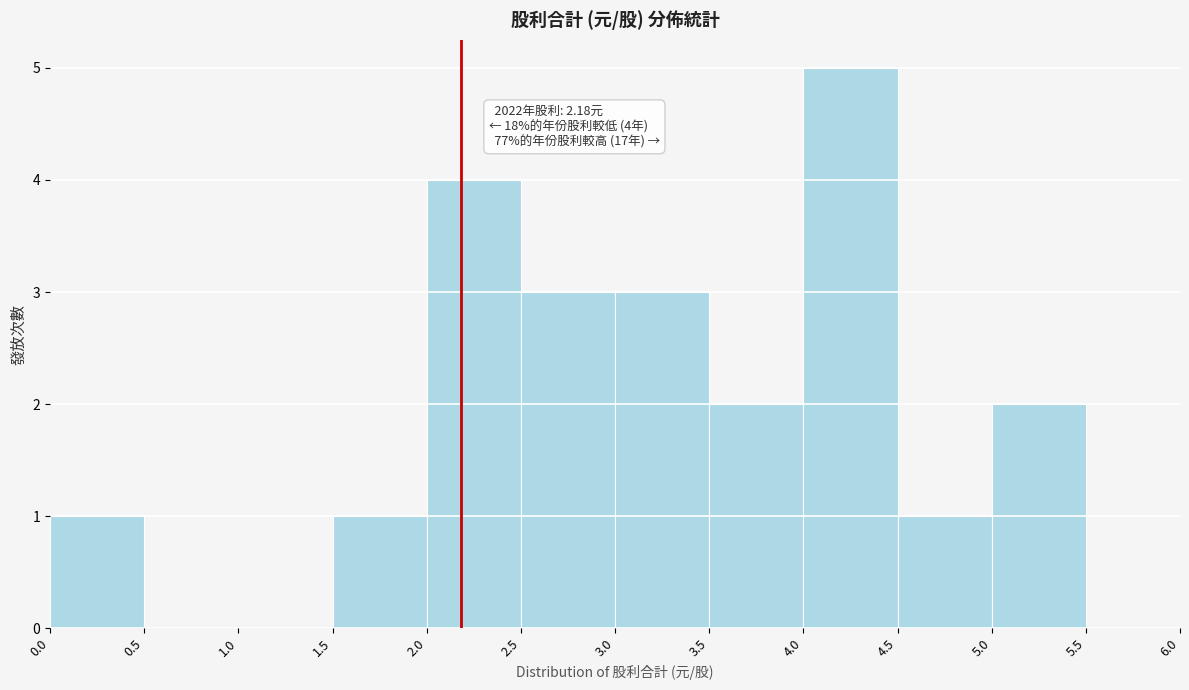

Over which range of the x-axis is the bar tallest?

4.0 to 4.5